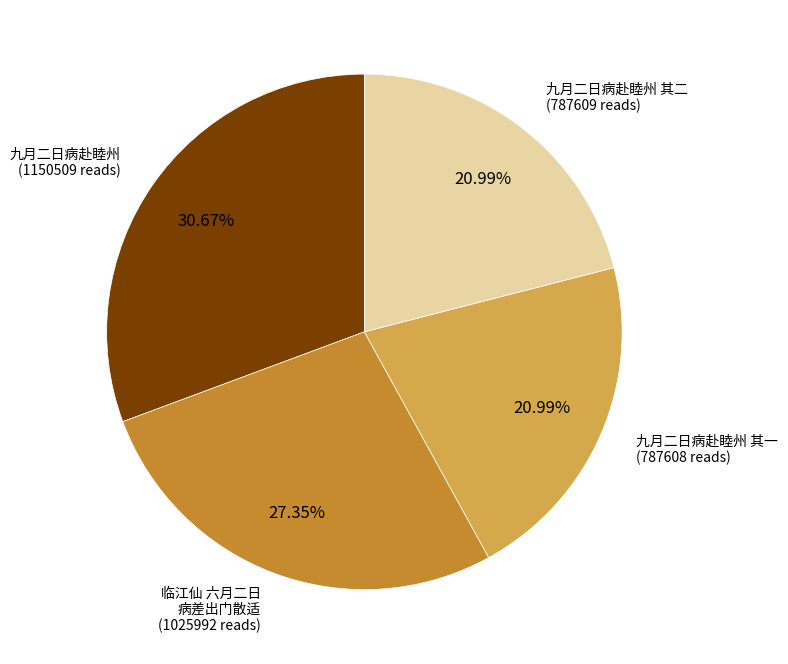

Is there any slice that represents more than half of the pie?

No